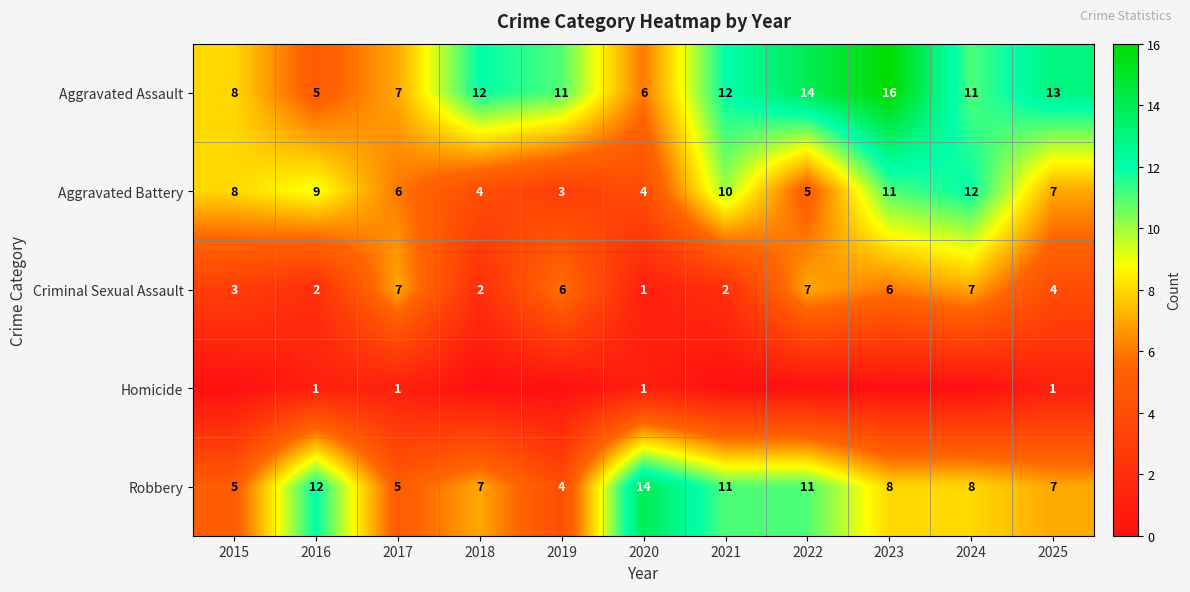

The value of Aggravated Battery at 2023 is 5. True or false?

False